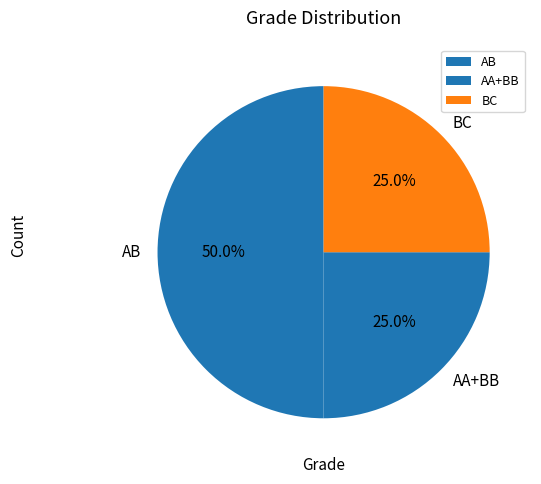

To the nearest percent, what is the average slice percentage?

33%